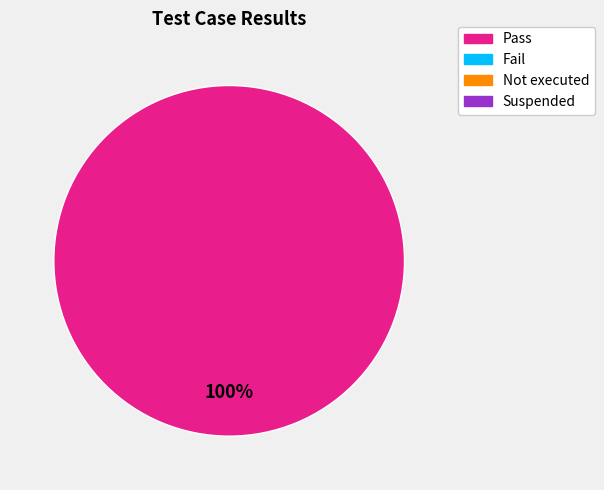

How many segments does this pie chart have?

1